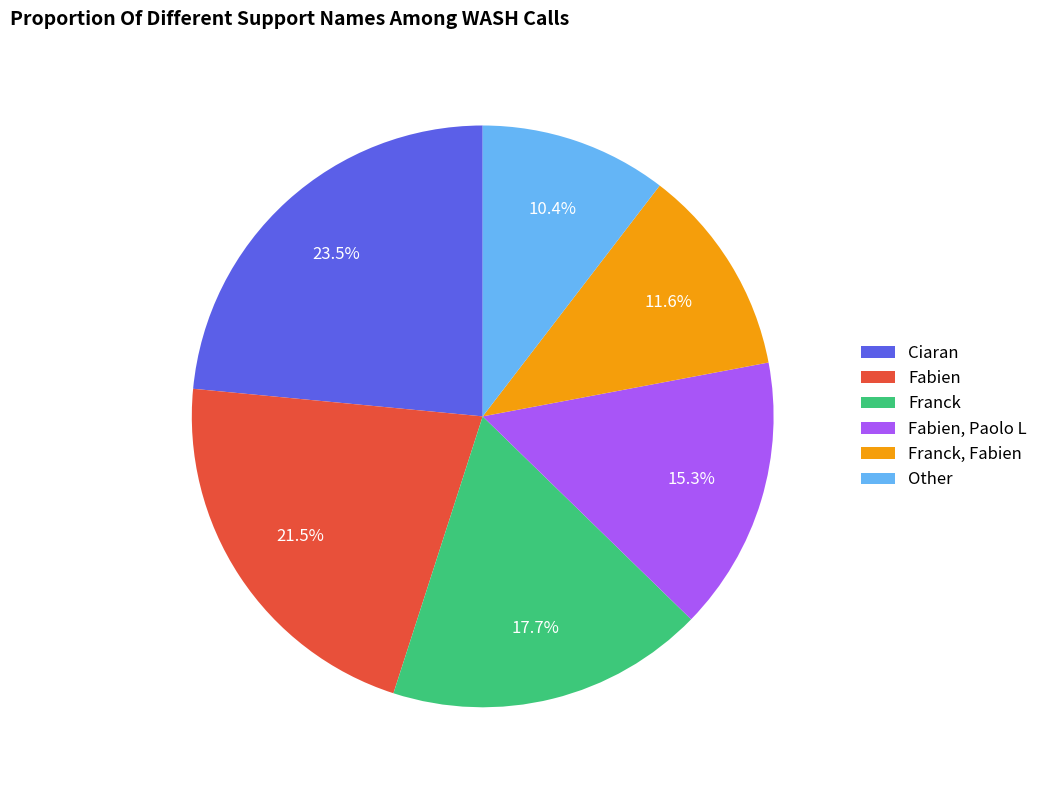

Is there any slice that represents more than half of the pie?

No